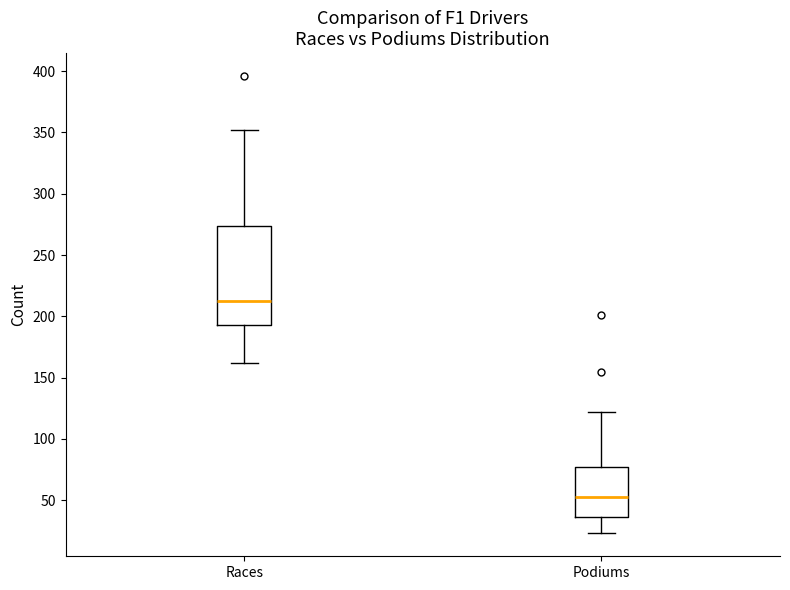

Reading left to right, read every box against the y-axis: the position of its median line, the range the box covers, and the ends of its whiskers. The values are not printed on the chart, so give them approximately, as read against the axis.

Races: median 215, box 195 to 275, whiskers 160 to 350
Podiums: median 55, box 35 to 75, whiskers 25 to 120